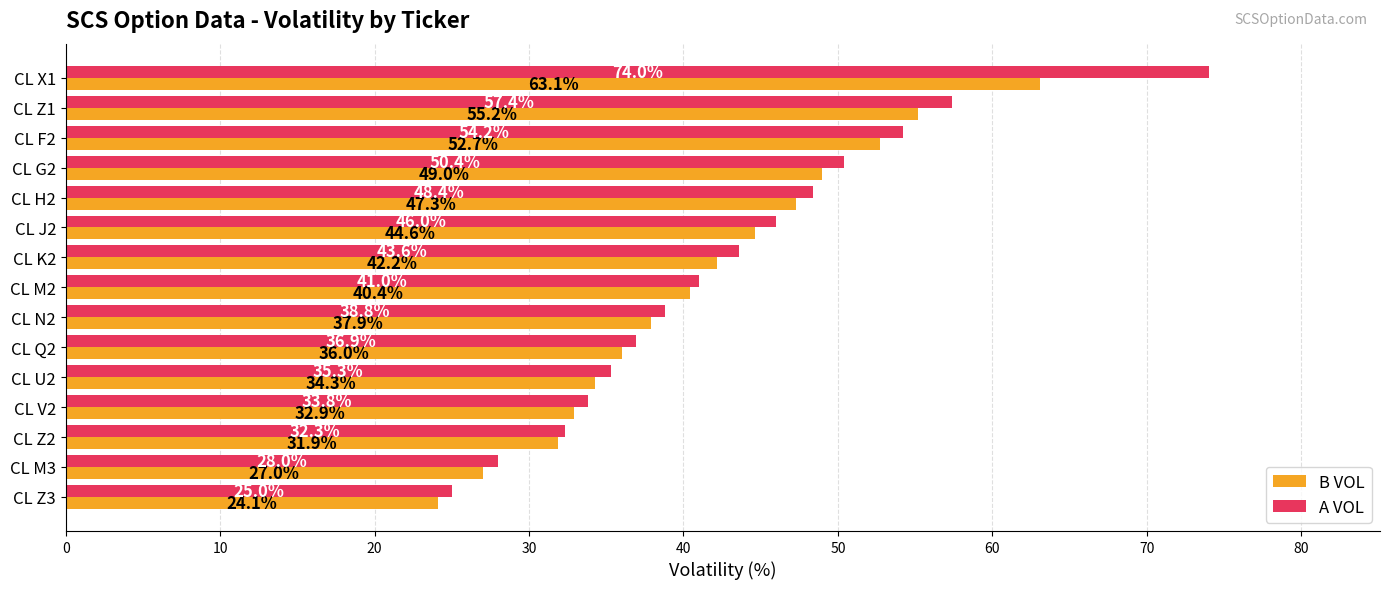

List the series in order of their overall mean, highest first.

A VOL, B VOL